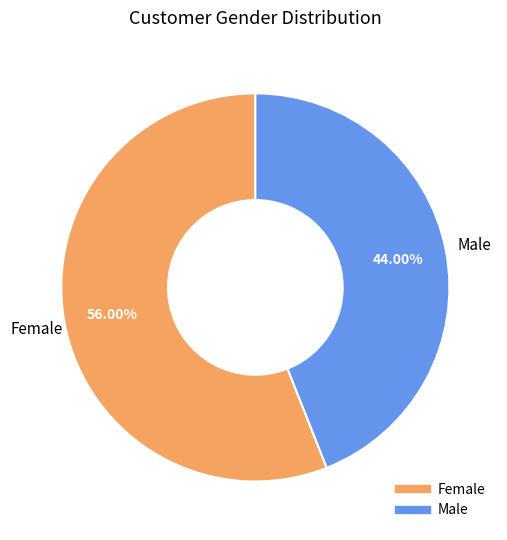

What percentage is the Male slice, to the nearest percent?

44%